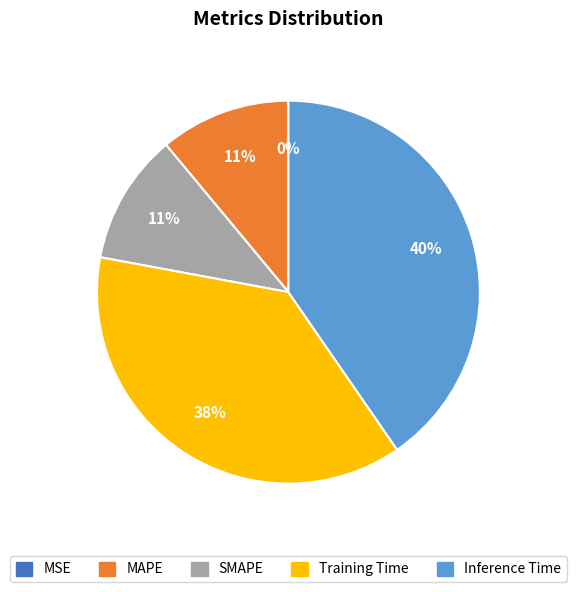

Which category has the biggest portion of the pie?

Inference Time